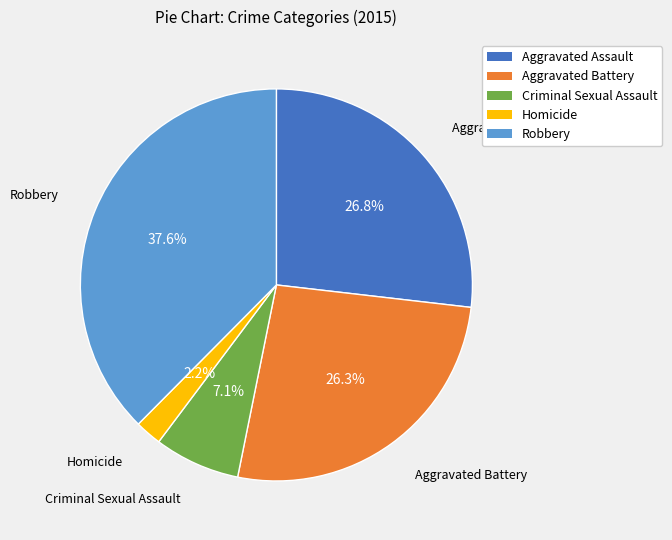

True or false: Aggravated Battery accounts for 14% of the total.

False